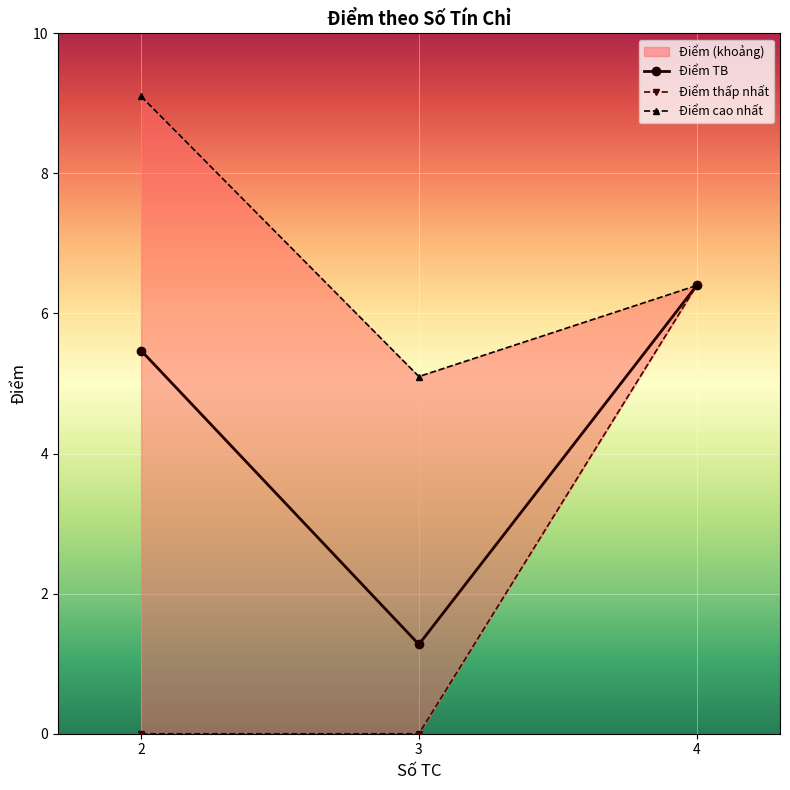

The value of Điểm cao nhất at 2 is 2.2. True or false?

False